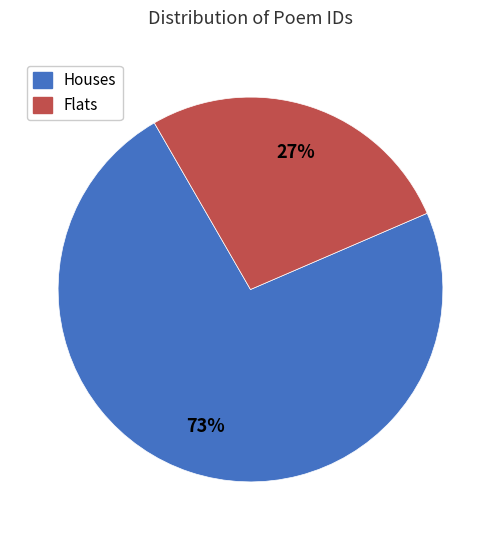

To the nearest percent, what is the difference between the largest and smallest slice percentages?

46%